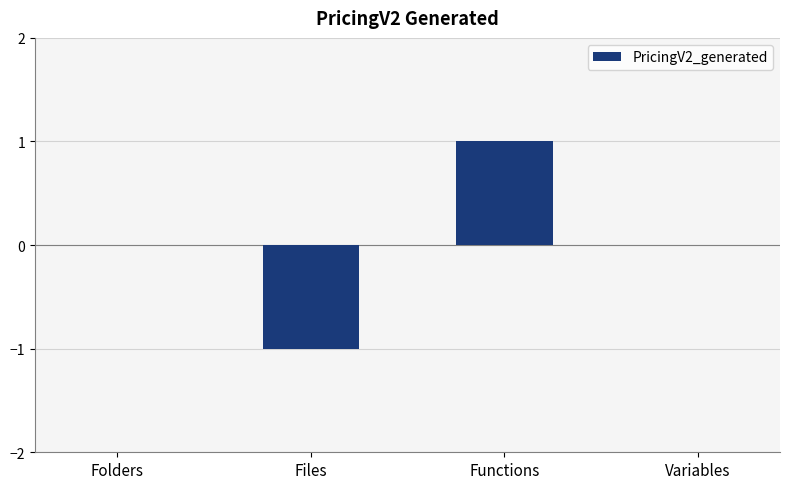

Reading right to left, transcribe all the data shown in this chart.

0	1	-1	0